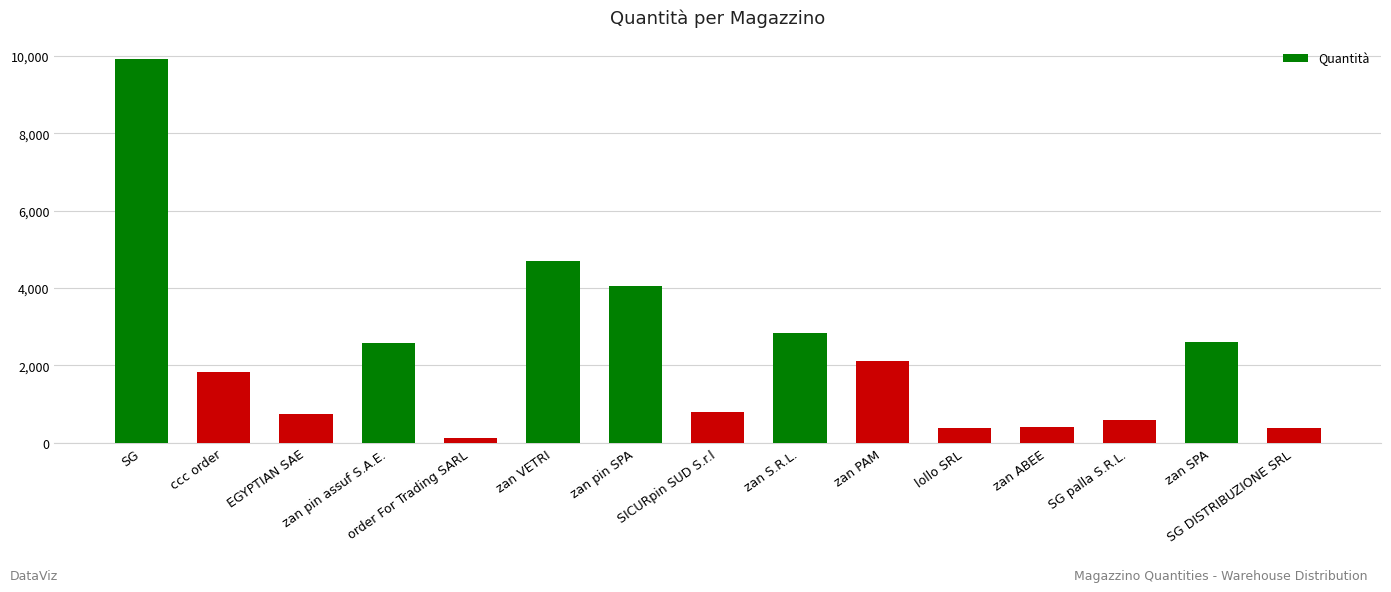

What is the approximate value at zan PAM, to the nearest 10?

2110